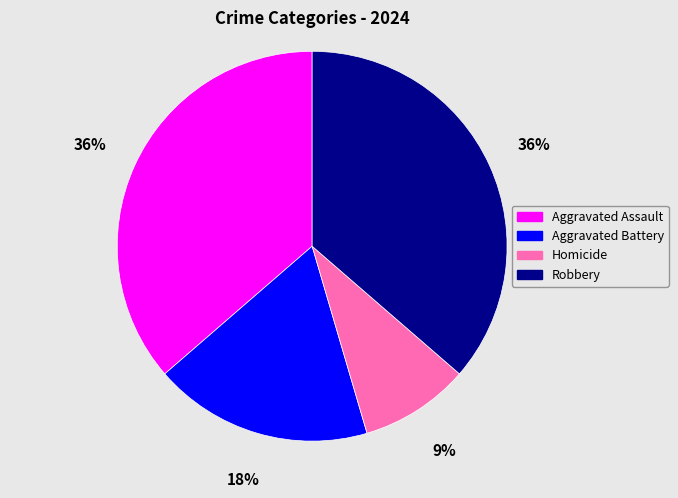

Is the sum of Homicide and Aggravated Battery greater than half?

No